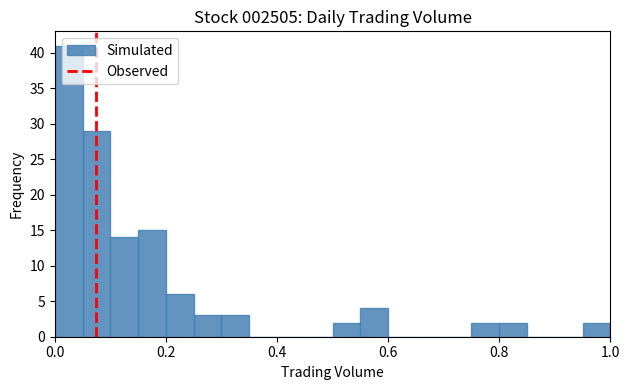

Around what value on the x-axis is the tallest bar? Give the approximate position of its centre, as read against the axis.

0.02